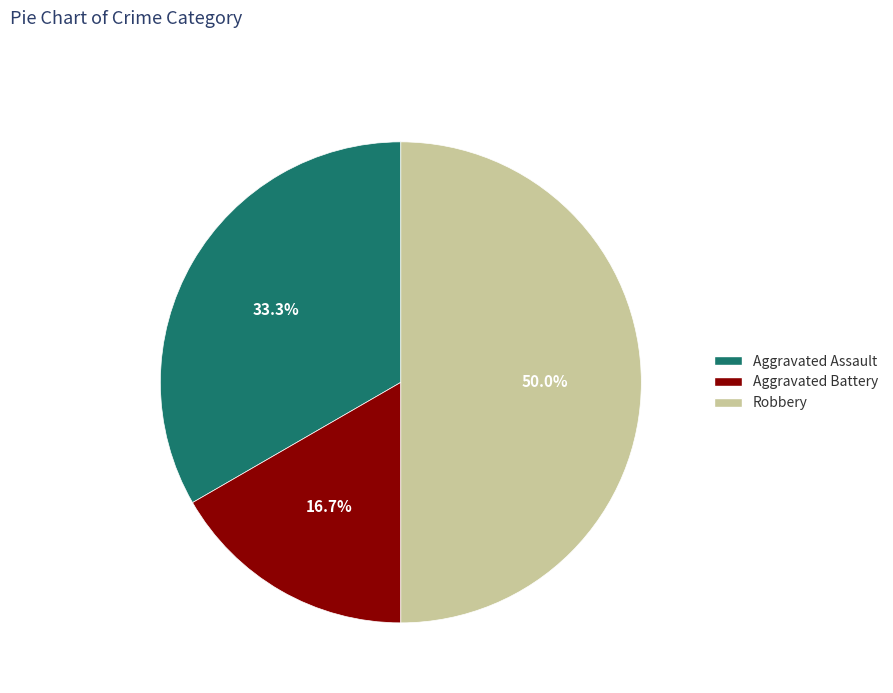

To the nearest percent, what is the difference between the Robbery and Aggravated Battery slice percentages?

33%